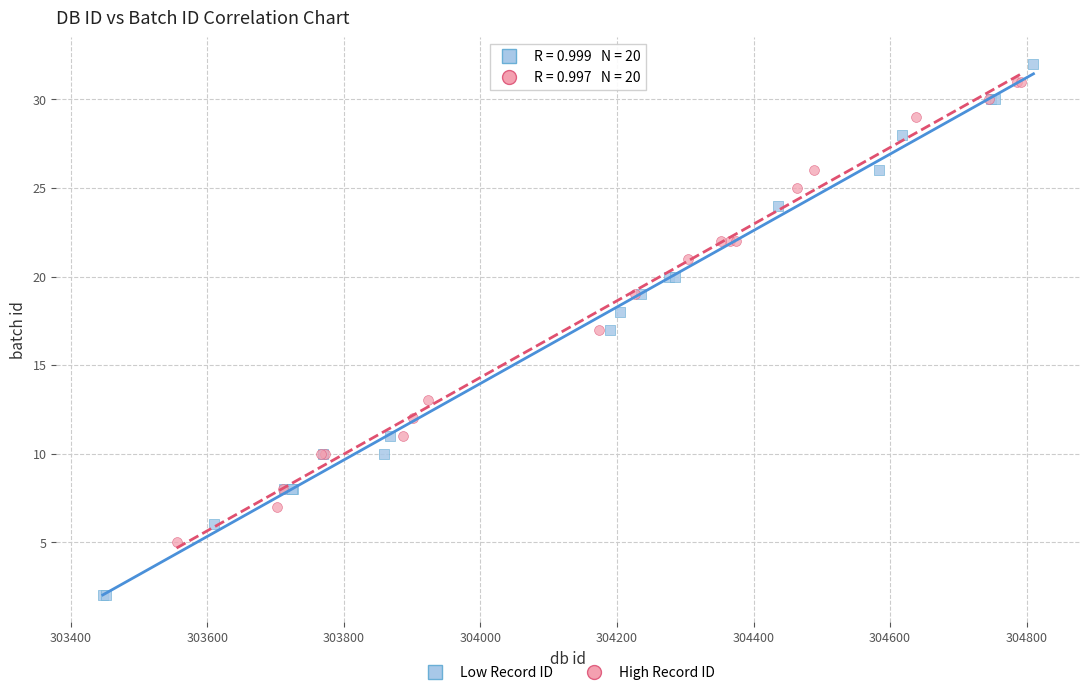

Which series has the largest Y range (max minus min)?

Low Record ID